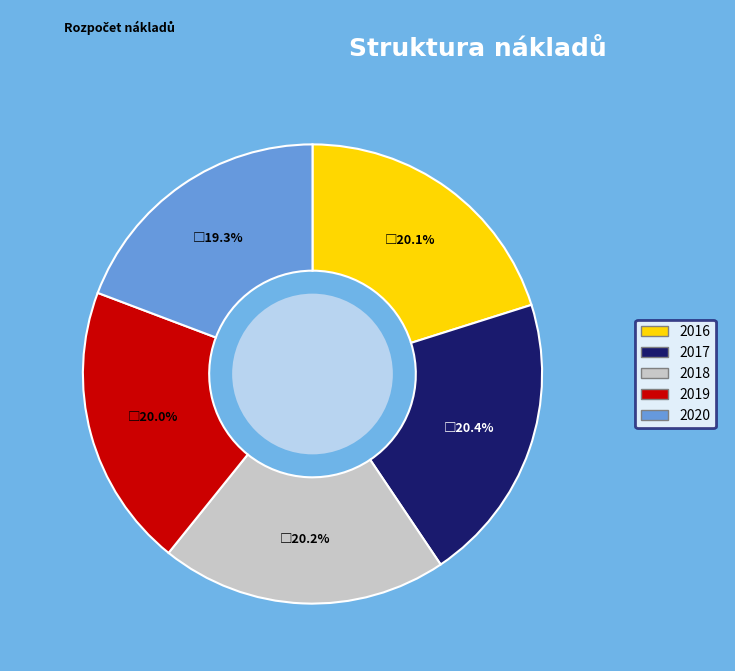

Is 2017 the majority of the pie?

No